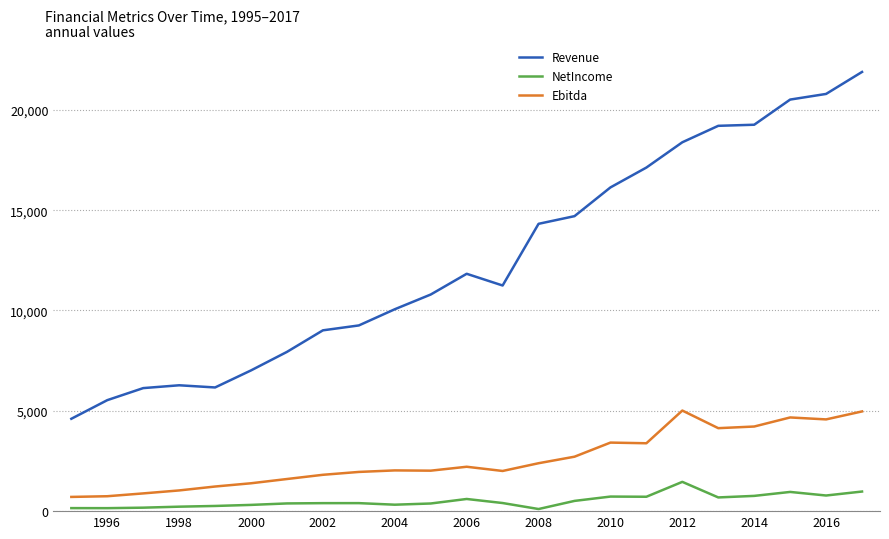

What is the greatest value displayed?

21888.0